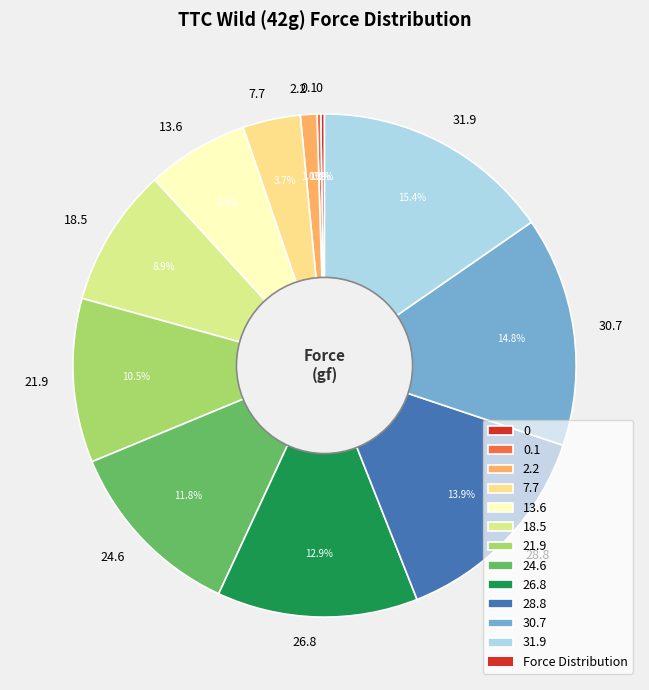

Is 13.6 the majority of the pie?

No